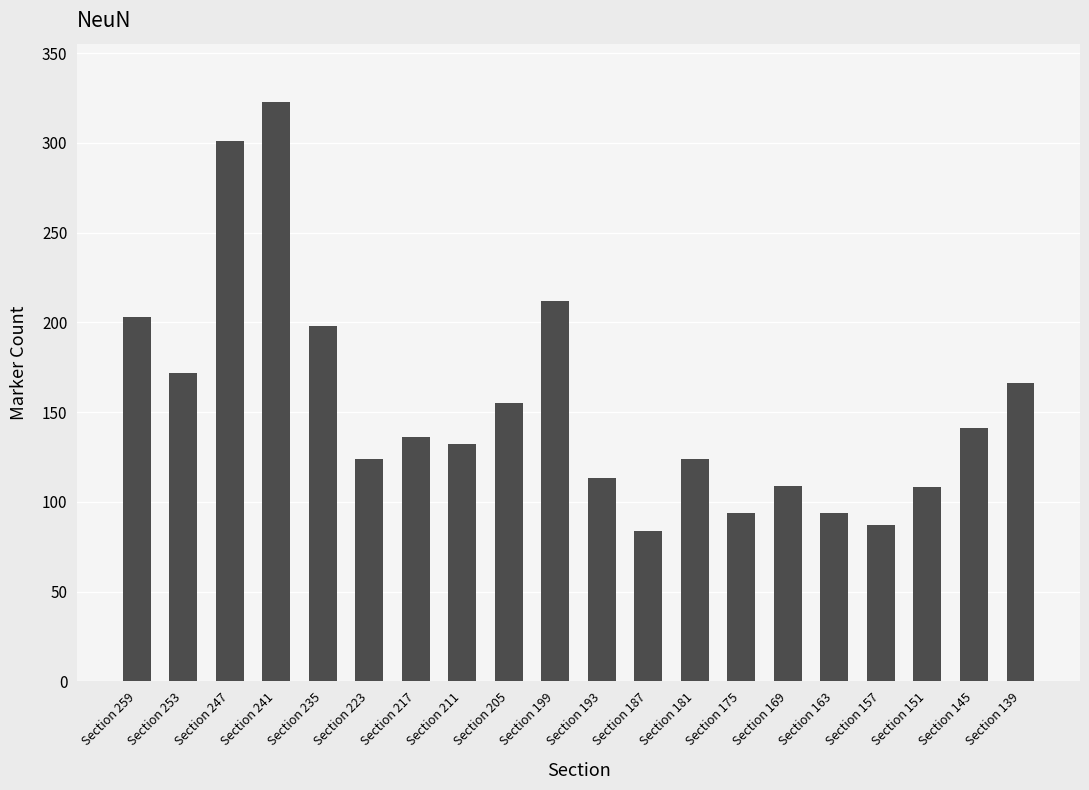

What is the difference between the maximum and minimum values?

239